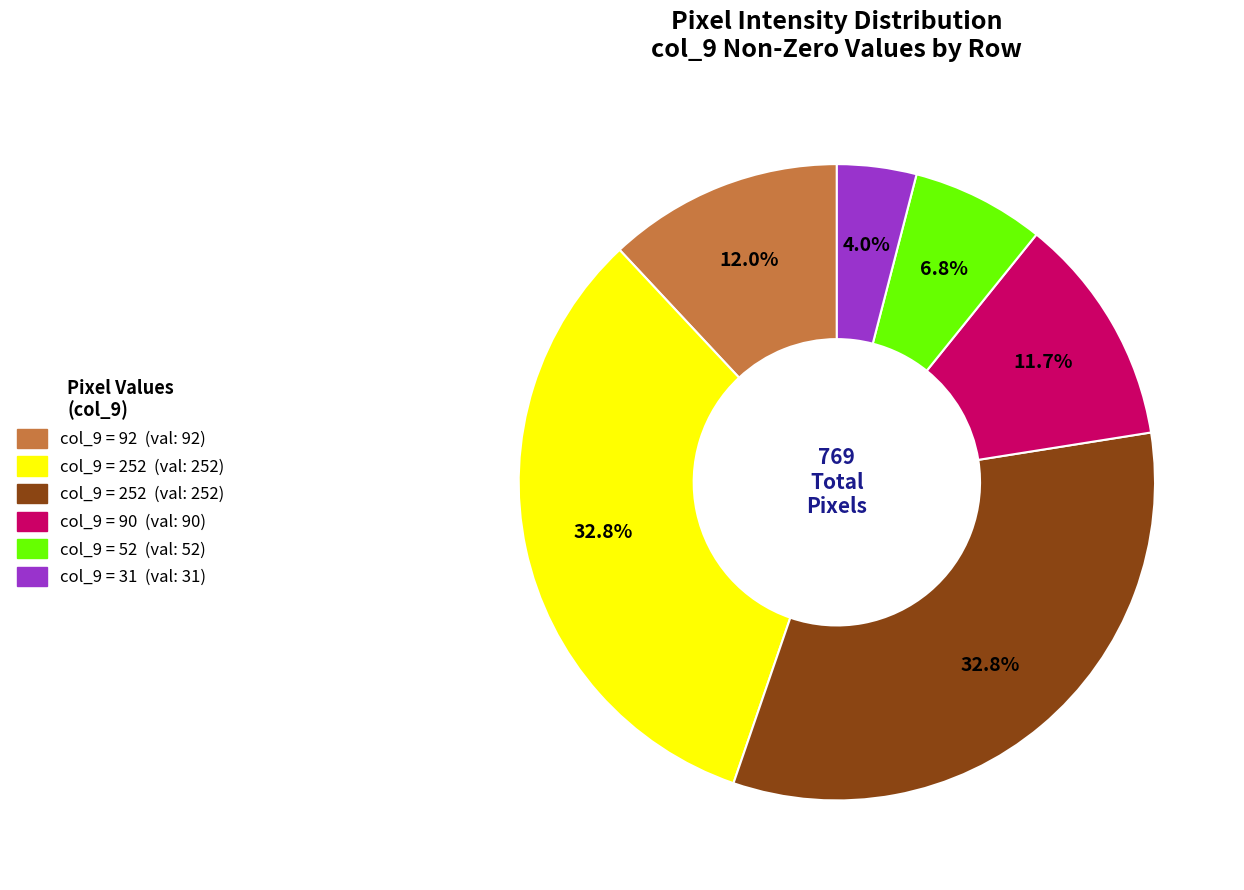

Is there any slice that represents more than half of the pie?

No